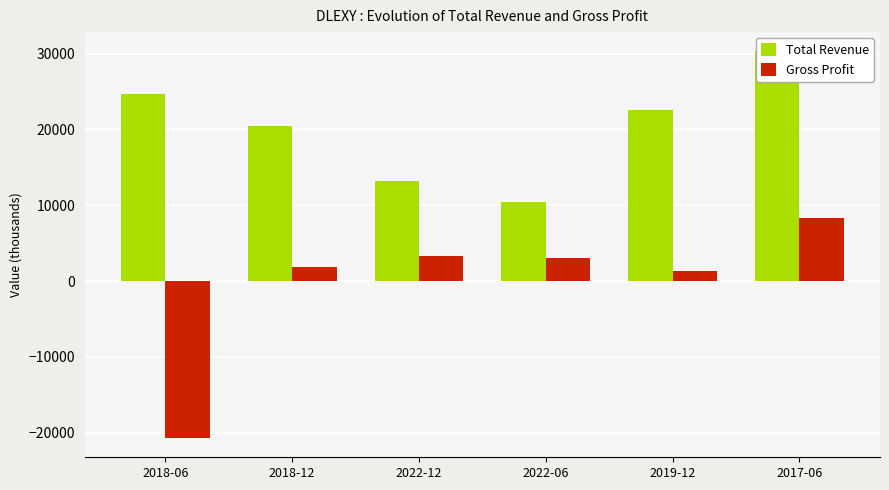

What is the sum of the Gross Profit values at 2022-06 and 2019-12?

4400